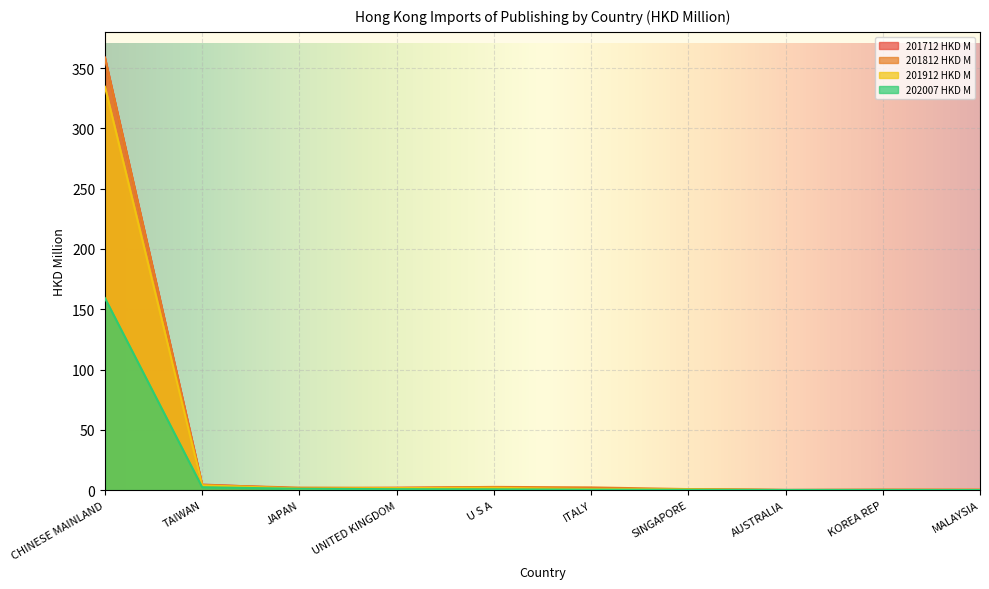

Where does the 201812 HKD M series first go above 2?

CHINESE MAINLAND